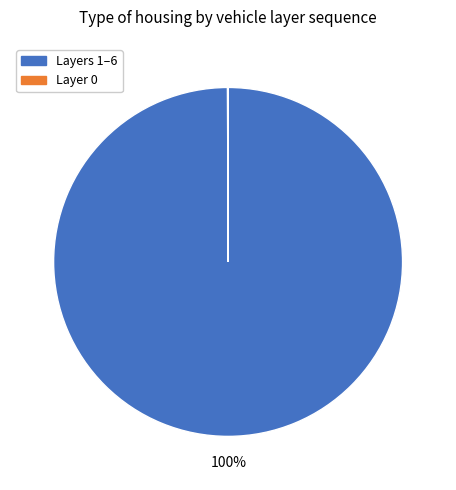

To the nearest percent, what is the difference between the largest and smallest slice percentages?

100%